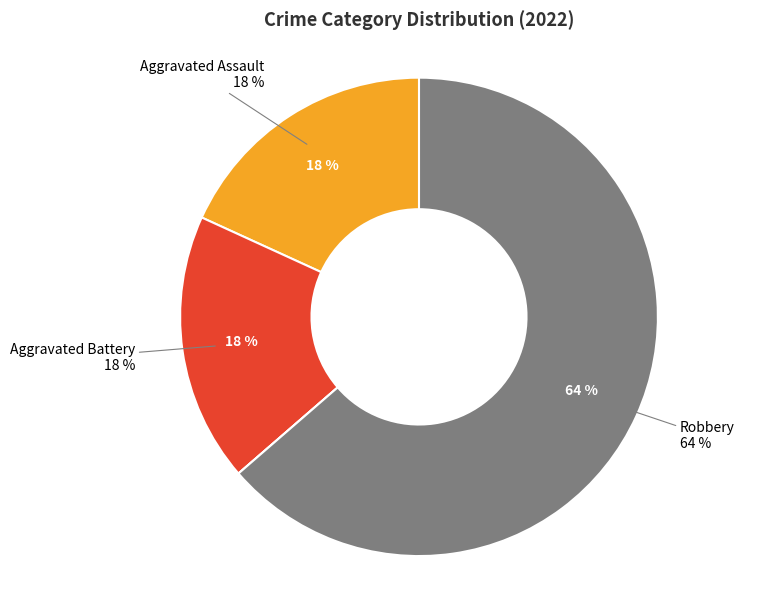

Does Robbery represent more than half of the total?

Yes